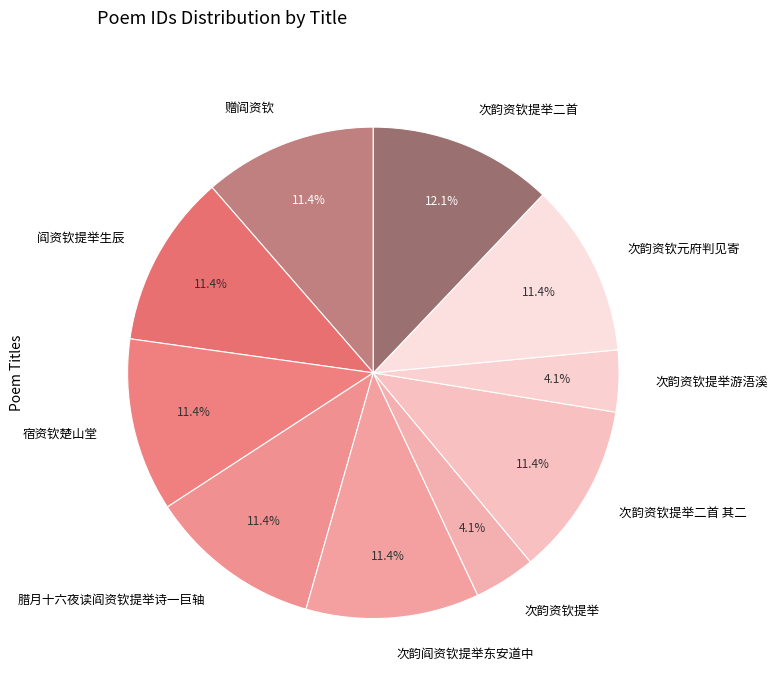

Is it true that 宿资钦楚山堂 is 11% of the pie?

True